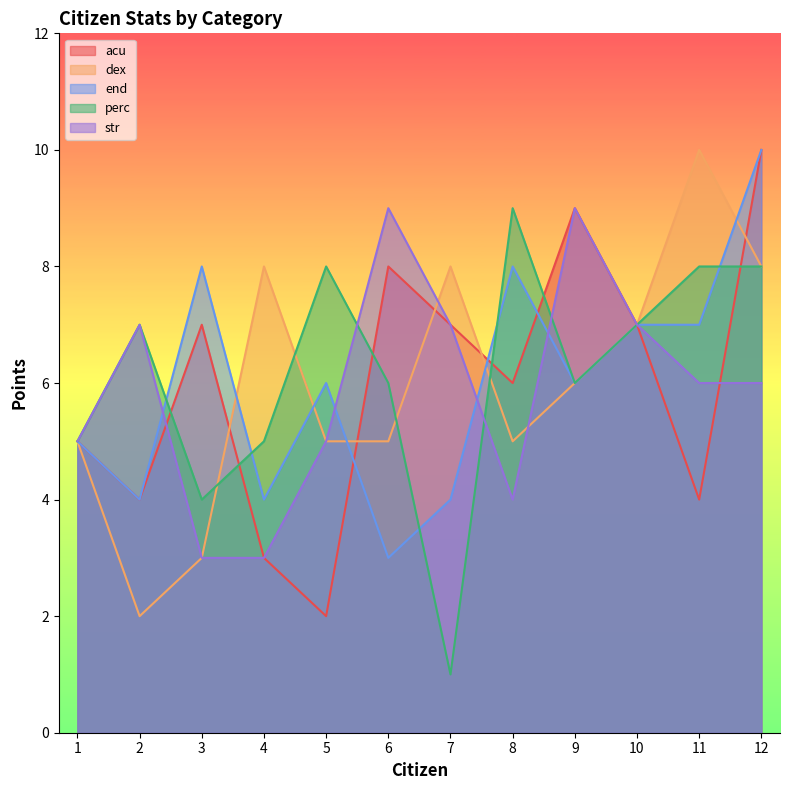

How many lines are shown in the chart?

5